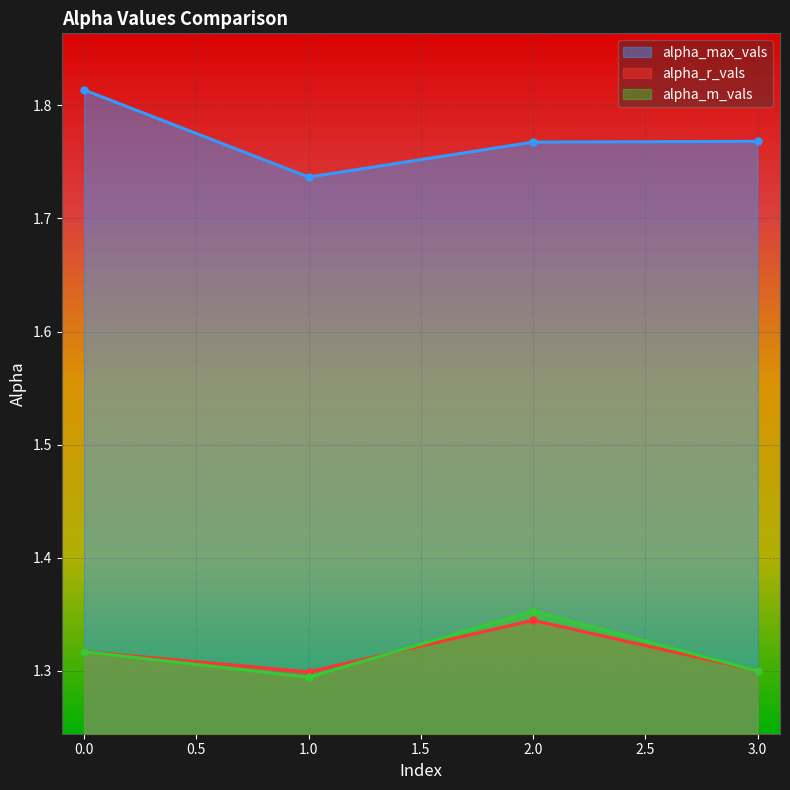

True or false: alpha_max_vals and alpha_r_vals cross at least once.

False